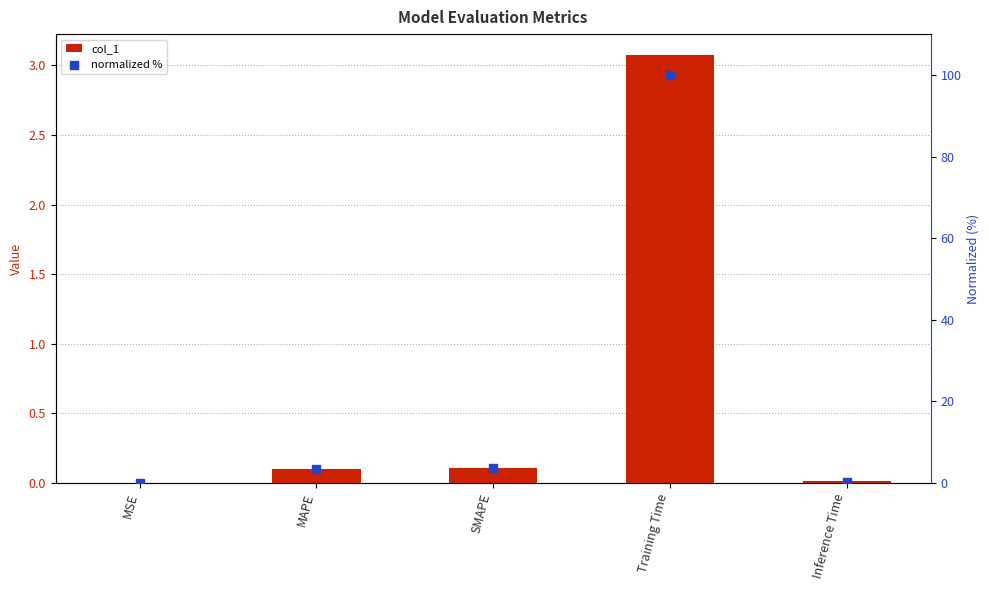

What is the total value across all series at Inference Time?

0.3